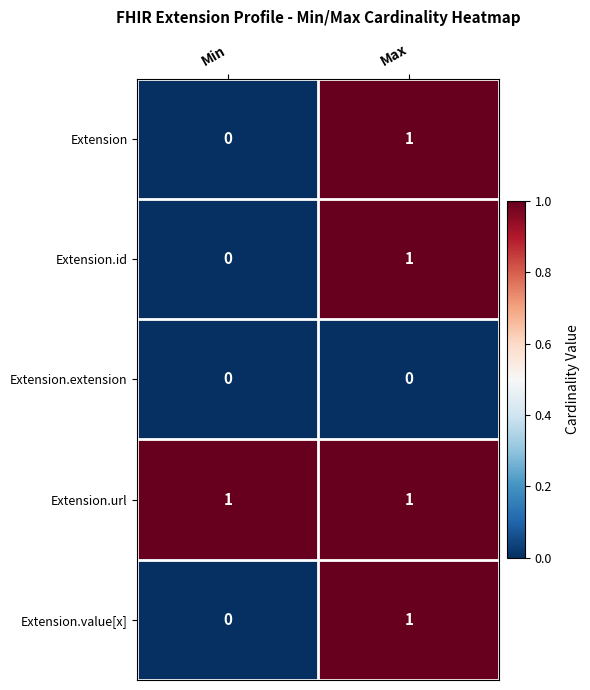

At which label is Extension.value[x] closest to 0?

Min